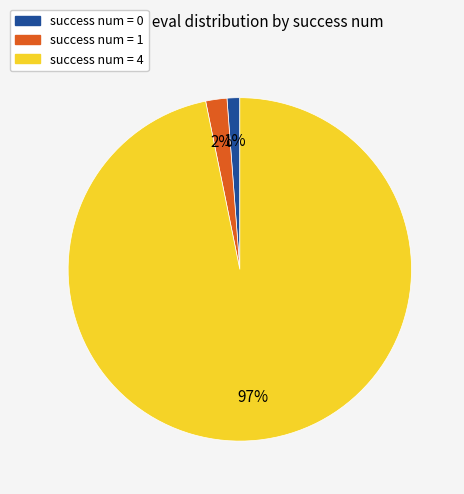

Do success num = 1 and success num = 4 together represent more than half of the pie?

Yes